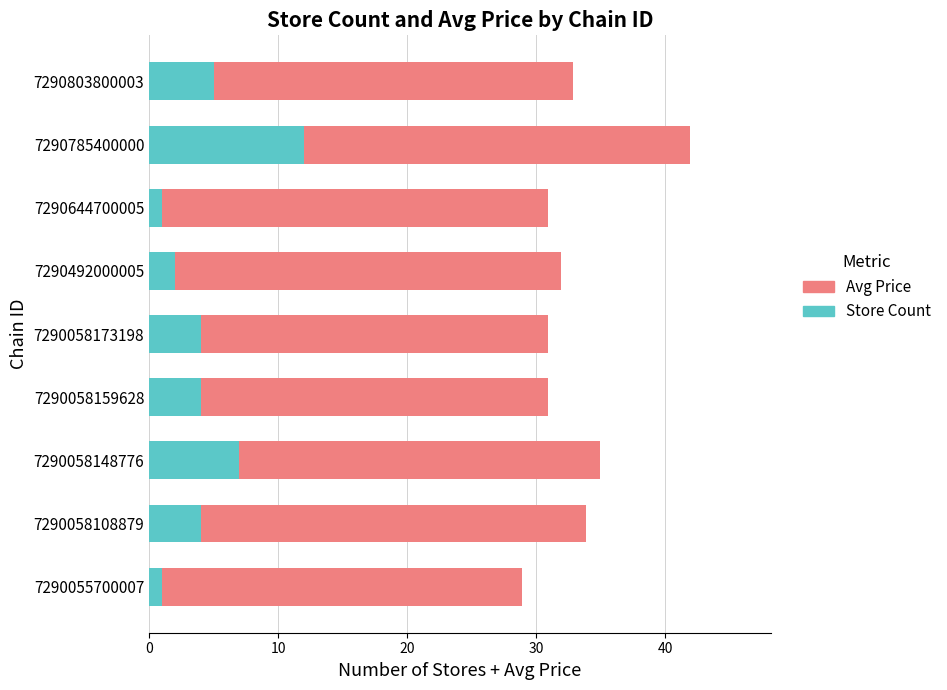

At which category is the sum across all series the highest?

7290785400000